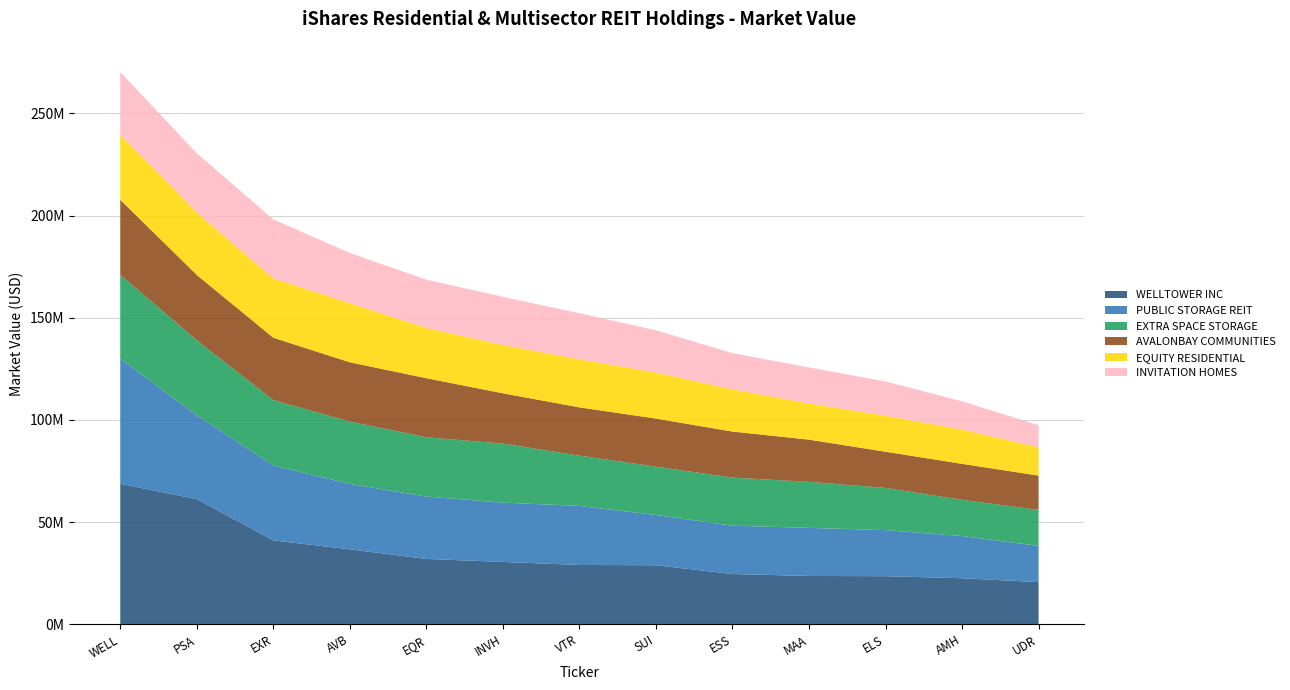

Reading right to left, transcribe all the data shown in this chart.

WELLTOWER INC: 20652483.5	22531737.7	23542600.2	23640662.8	24604248.4	28897536.0	29025481.7	30526925.8	31983259.5	36691038.2	41052849.6	61251765.8	68772803.4
PUBLIC STORAGE REIT: 17732478.4	20652483.5	22531737.7	23542600.2	23640662.8	24604248.4	28897536.0	29025481.7	30526925.8	31983259.5	36691038.2	41052849.6	61251765.8
EXTRA SPACE STORAGE: 17606437.0	17732478.4	20652483.5	22531737.7	23542600.2	23640662.8	24604248.4	28897536.0	29025481.7	30526925.8	31983259.5	36691038.2	41052849.6
AVALONBAY COMMUNITIES: 16770151.7	17606437.0	17732478.4	20652483.5	22531737.7	23542600.2	23640662.8	24604248.4	28897536.0	29025481.7	30526925.8	31983259.5	36691038.2
EQUITY RESIDENTIAL: 13822374.0	16770151.7	17606437.0	17732478.4	20652483.5	22531737.7	23542600.2	23640662.8	24604248.4	28897536.0	29025481.7	30526925.8	31983259.5
INVITATION HOMES: 10863688.0	13822374.0	16770151.7	17606437.0	17732478.4	20652483.5	22531737.7	23542600.2	23640662.8	24604248.4	28897536.0	29025481.7	30526925.8